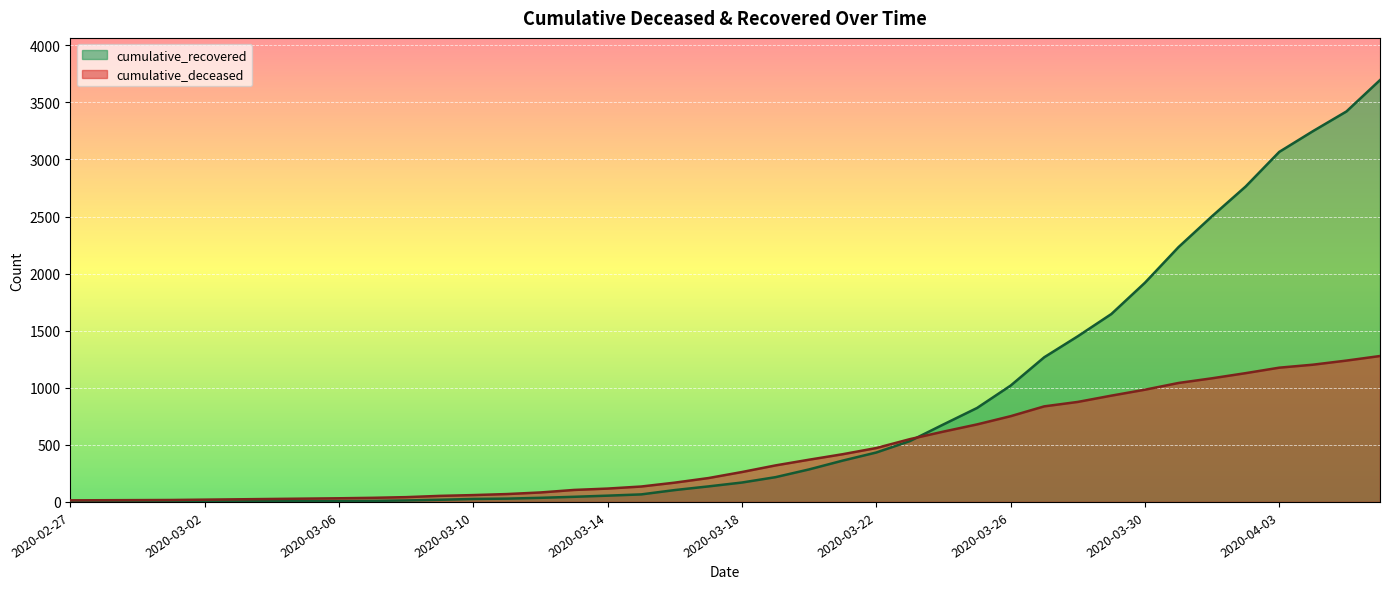

Reading left to right, transcribe all the data shown in this chart.

cumulative_recovered: 2	3	3	3	4	5	7	8	8	9	13	19	26	29	36	45	55	66	104	136	170	217	285	362	433	533	679	823	1019	1267	1451	1646	1920	2232	2503	2763	3066	3247	3420	3695
cumulative_deceased: 14	15	16	17	20	23	26	29	32	36	42	53	60	69	83	105	117	135	169	209	262	320	370	418	472	550	616	679	751	837	876	931	983	1042	1083	1128	1176	1202	1238	1278